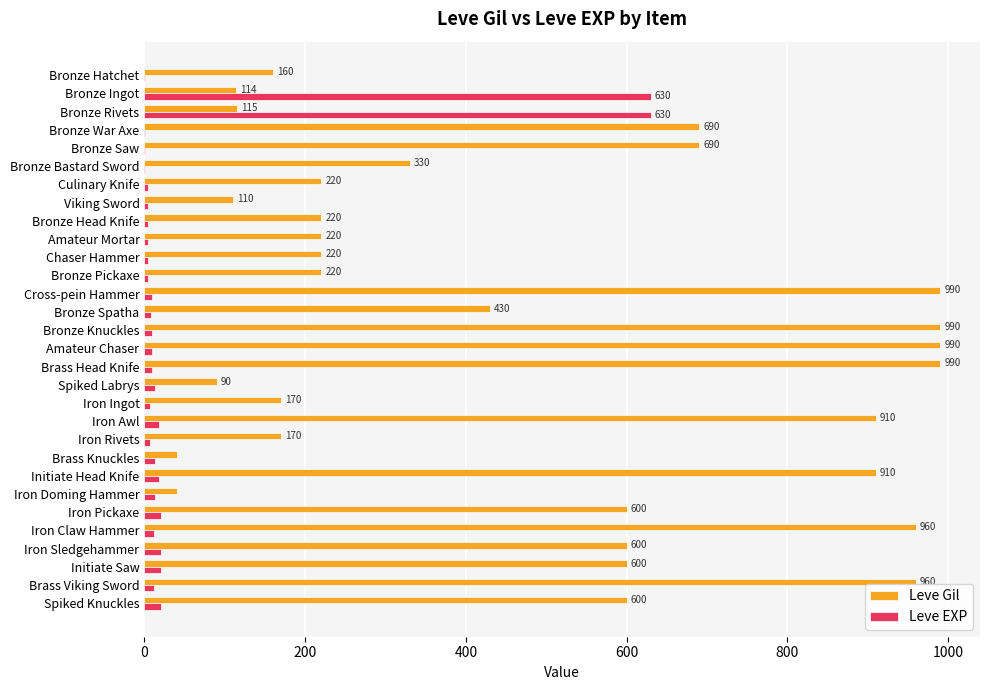

What is the average value of the Leve Gil series?

478